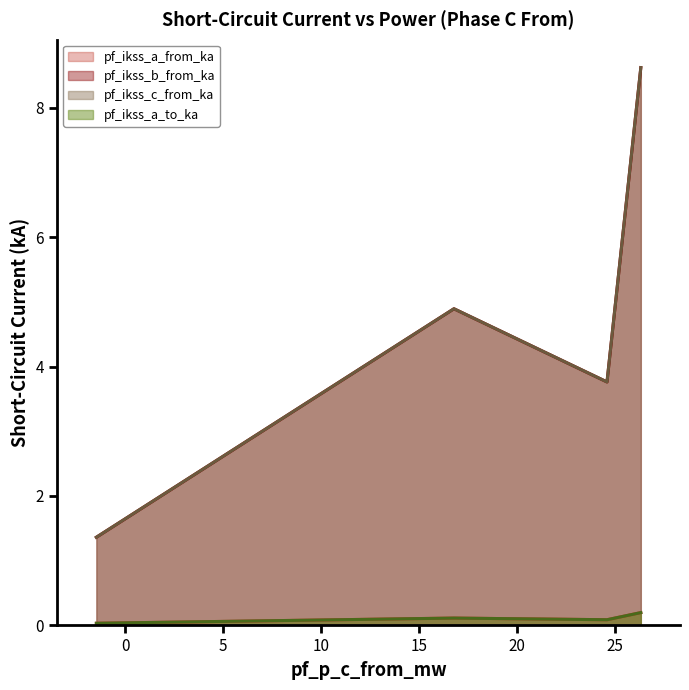

Does the chart display data point markers on the line(s)?

No